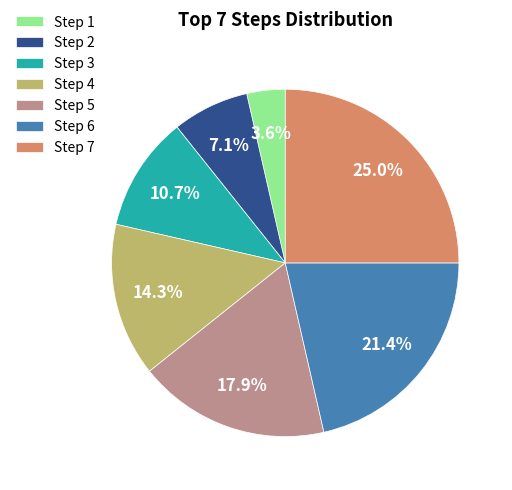

Which category has the biggest portion of the pie?

Step 7